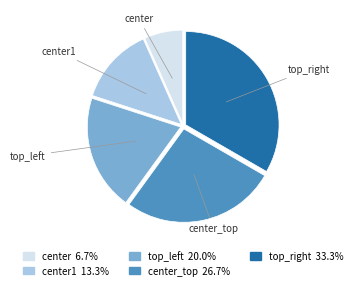

Combined, do center1 and center account for over 50%?

No